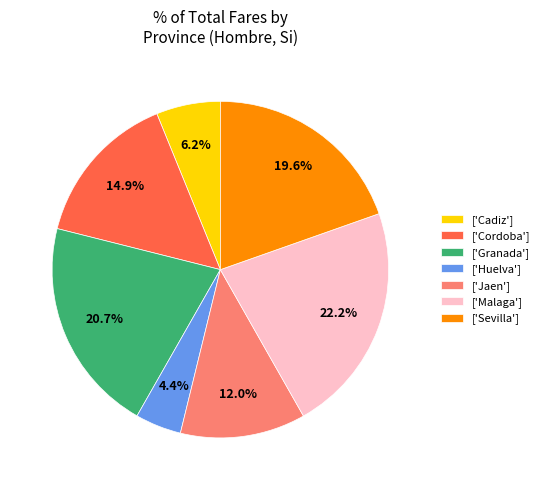

Approximately how many times larger is the value at ['Granada'] compared to ['Jaen']?

1.7